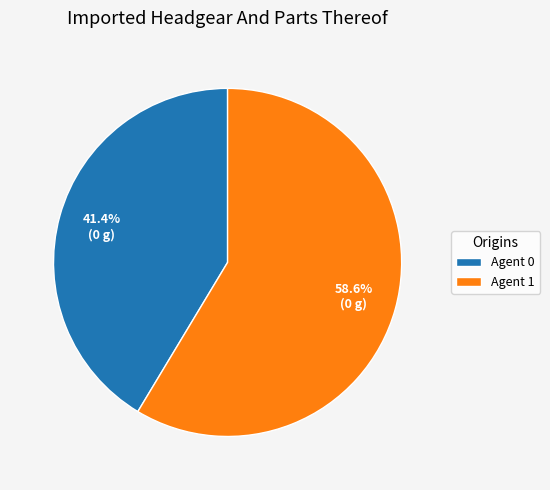

Between Agent 0 and Agent 1, which is larger?

Agent 1